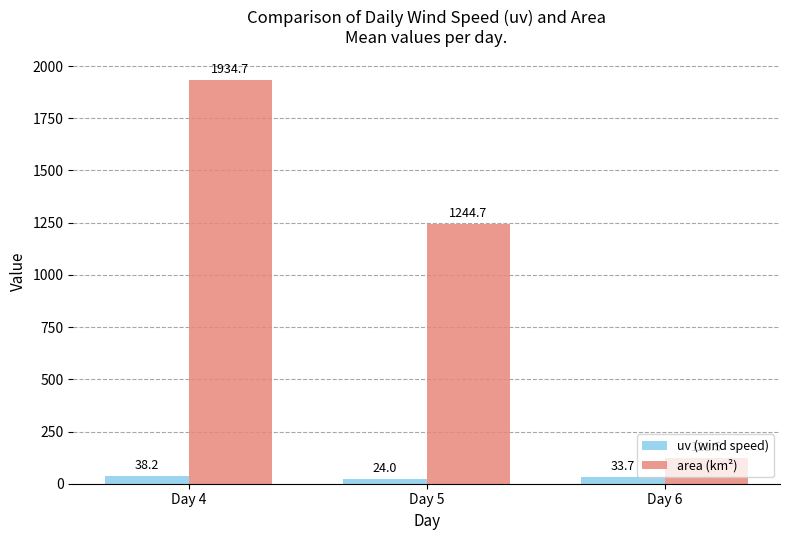

List the series in order of their overall mean, lowest first.

uv (wind speed), area (km²)